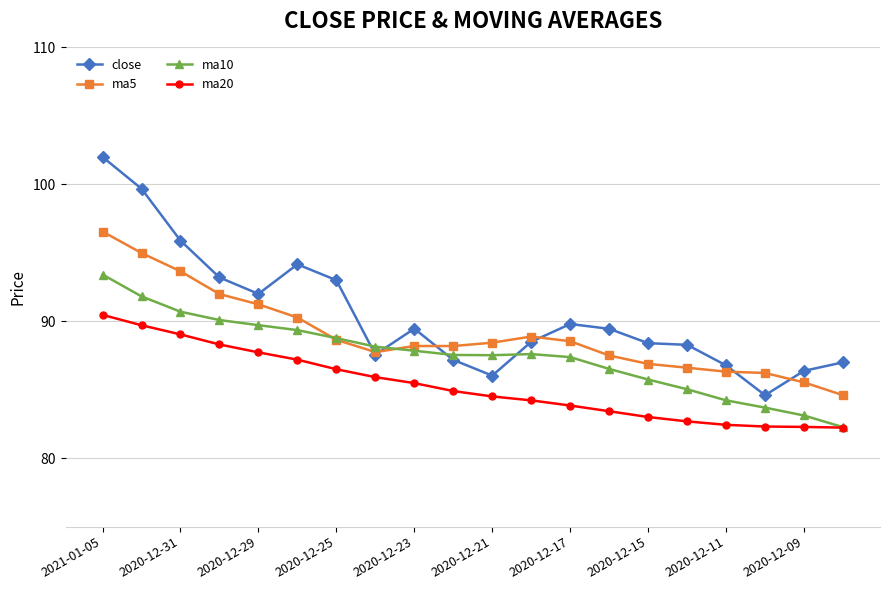

True or false: ma5 has more than 0 interior local peaks.

True